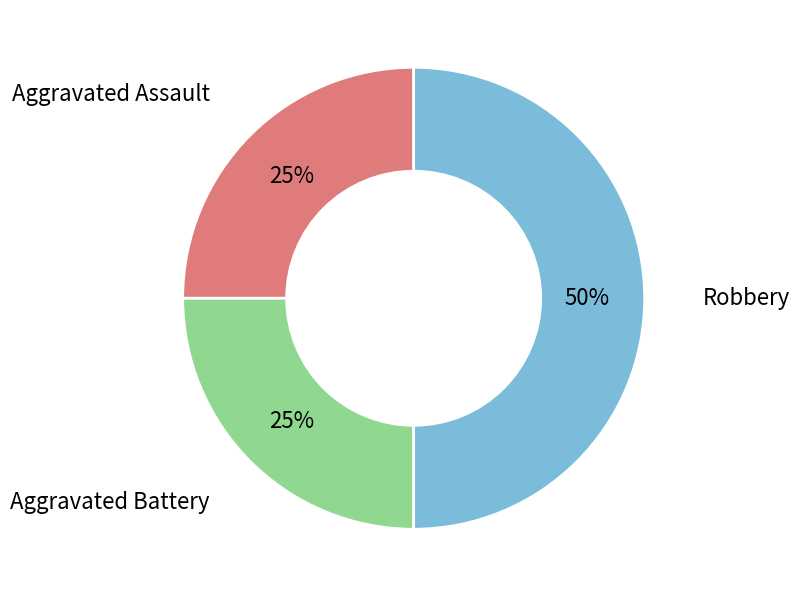

Is the sum of Aggravated Assault and Robbery greater than half?

Yes